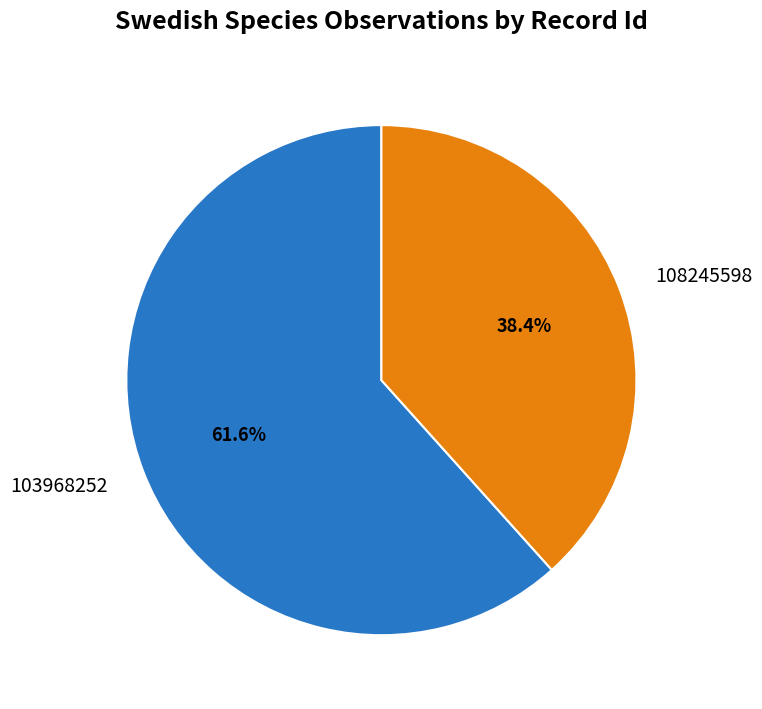

Combined, what portion of the pie is 103968252 and 108245598?

100.0%